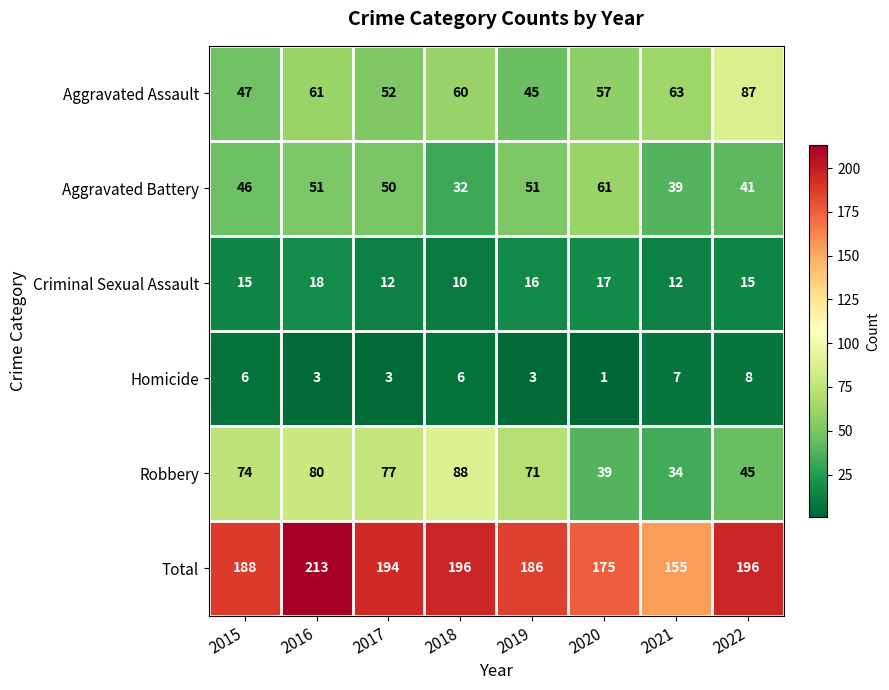

Rank the series at 2016 from highest to lowest value.

Total, Robbery, Aggravated Assault, Aggravated Battery, Criminal Sexual Assault, Homicide